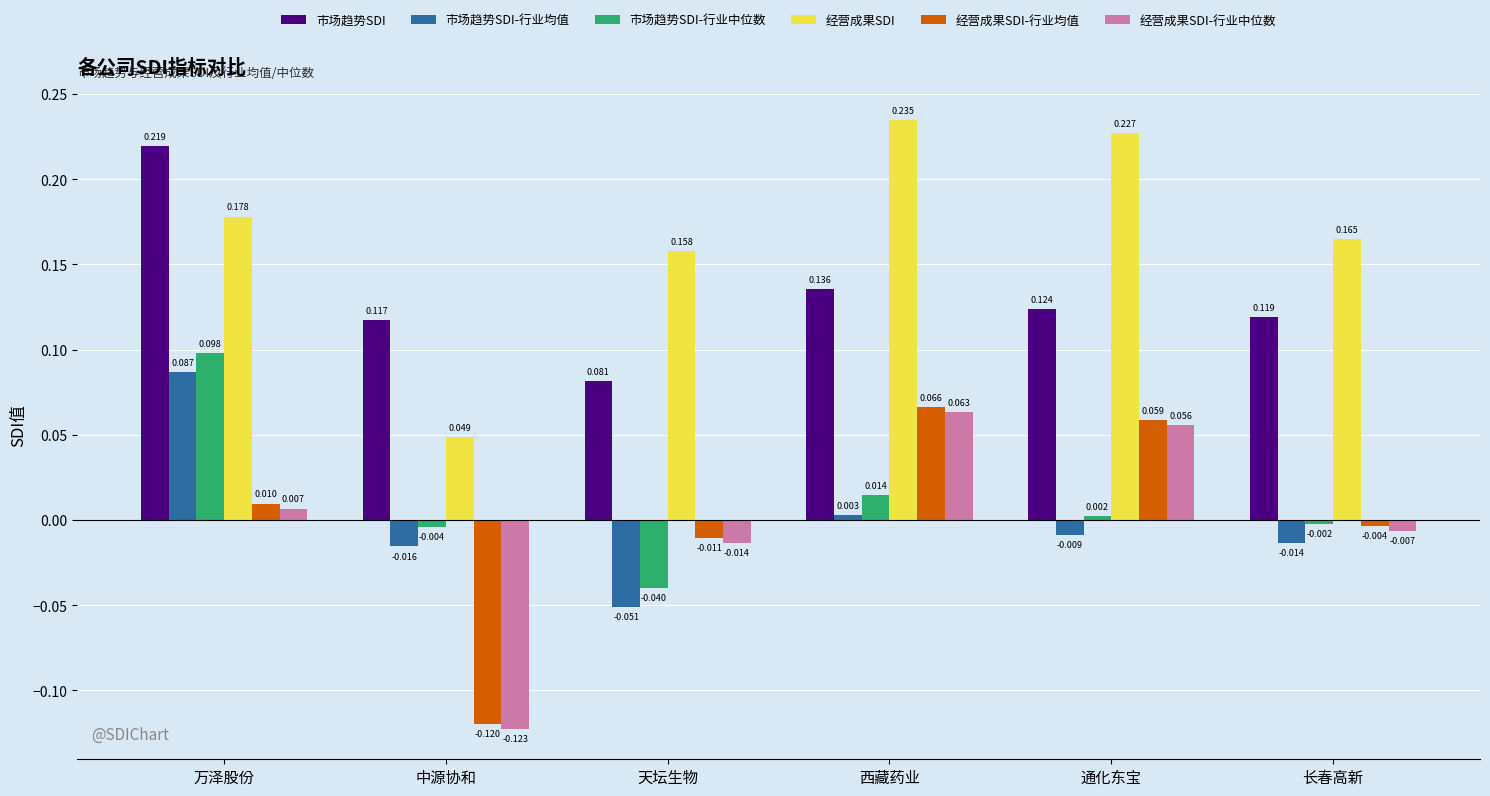

Rank the categories by 经营成果SDI value from highest to lowest.

西藏药业, 通化东宝, 万泽股份, 长春高新, 天坛生物, 中源协和